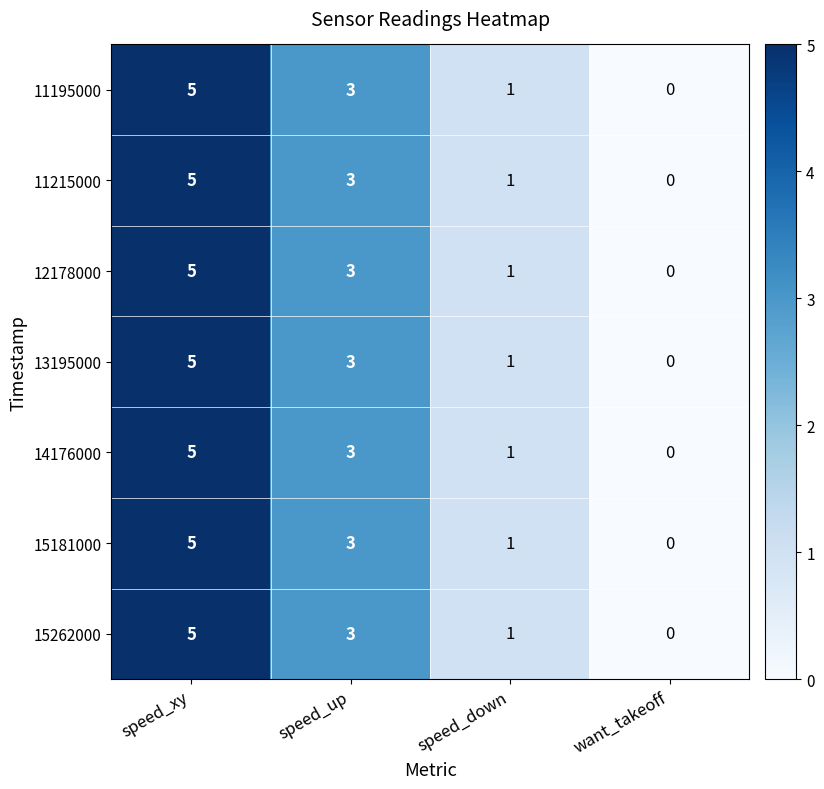

Is the value of 15181000 at speed_xy greater than the value of 13195000 at want_takeoff?

Yes